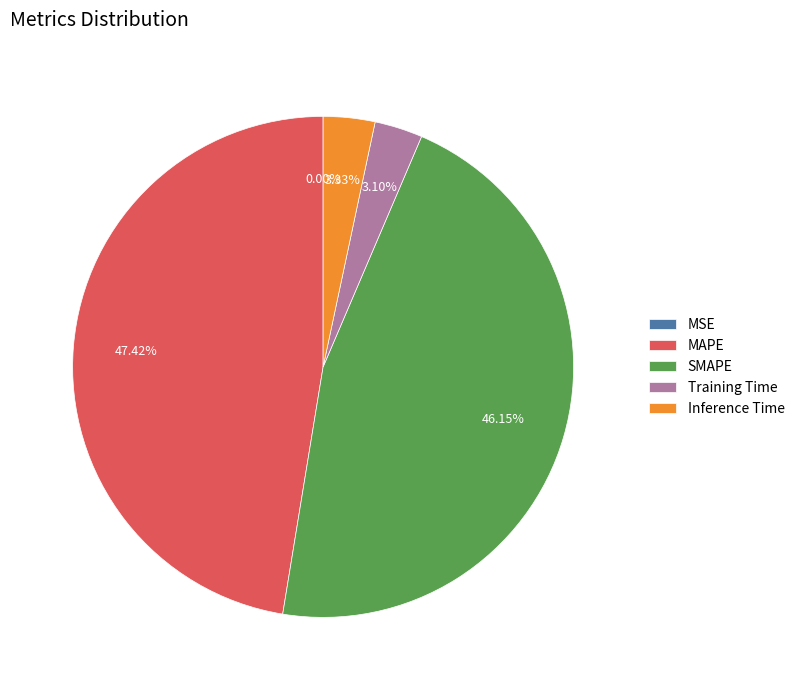

Which category has the biggest portion of the pie?

MAPE